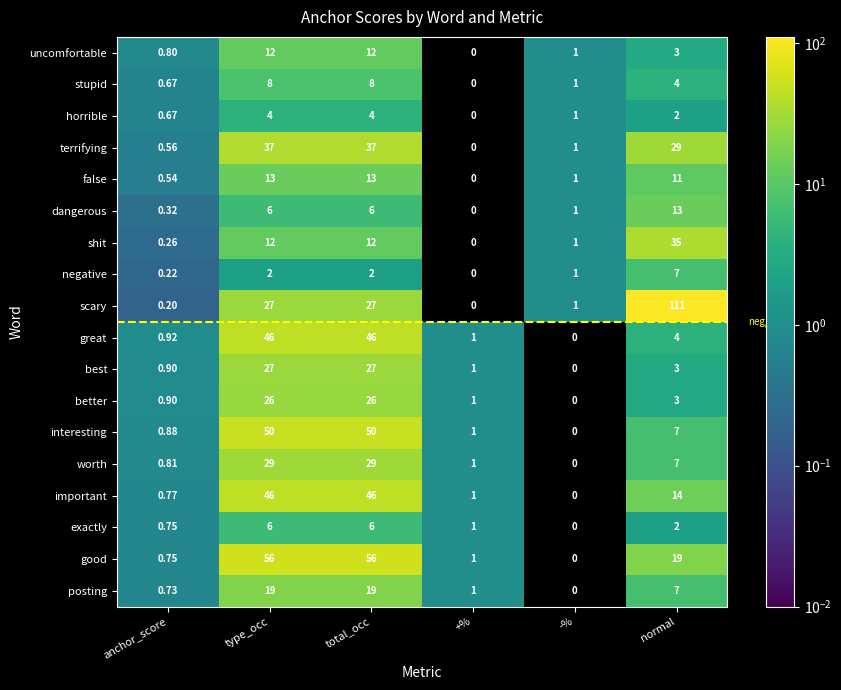

Which series changed the most between +% and normal?

scary